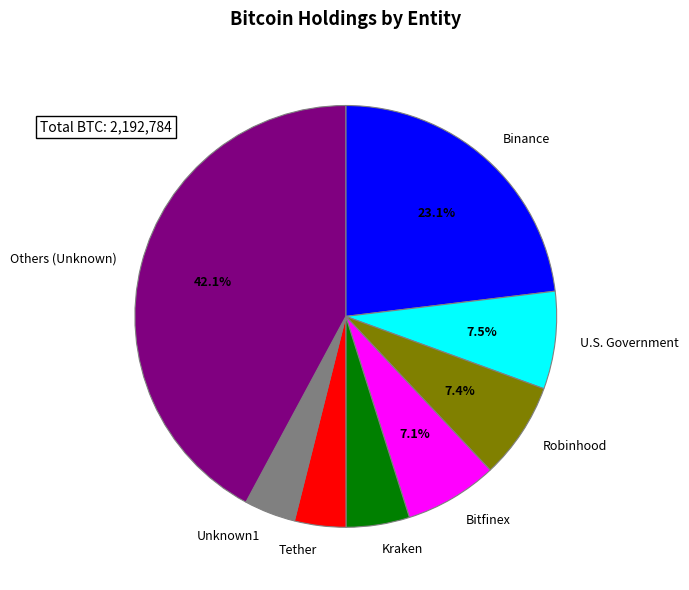

Is the sum of Robinhood and Binance greater than half?

No